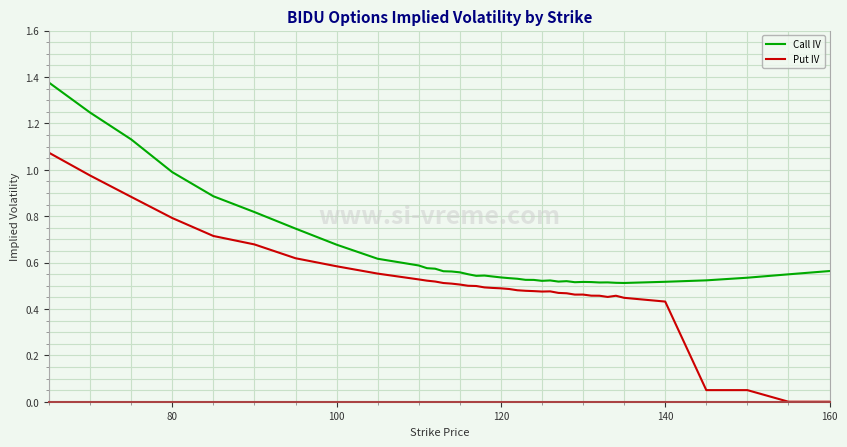

List the series in order of their overall mean, highest first.

Call IV, Put IV